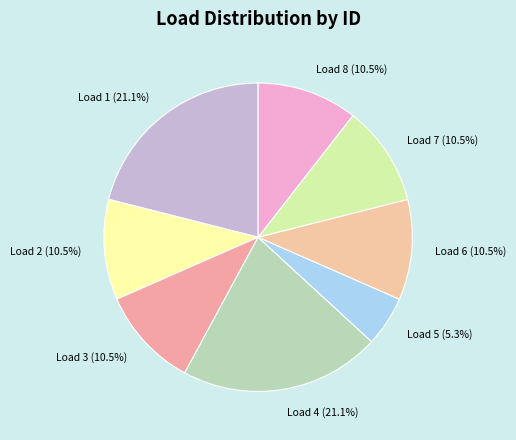

What percentage is NOT represented by Load 1?

78.9%